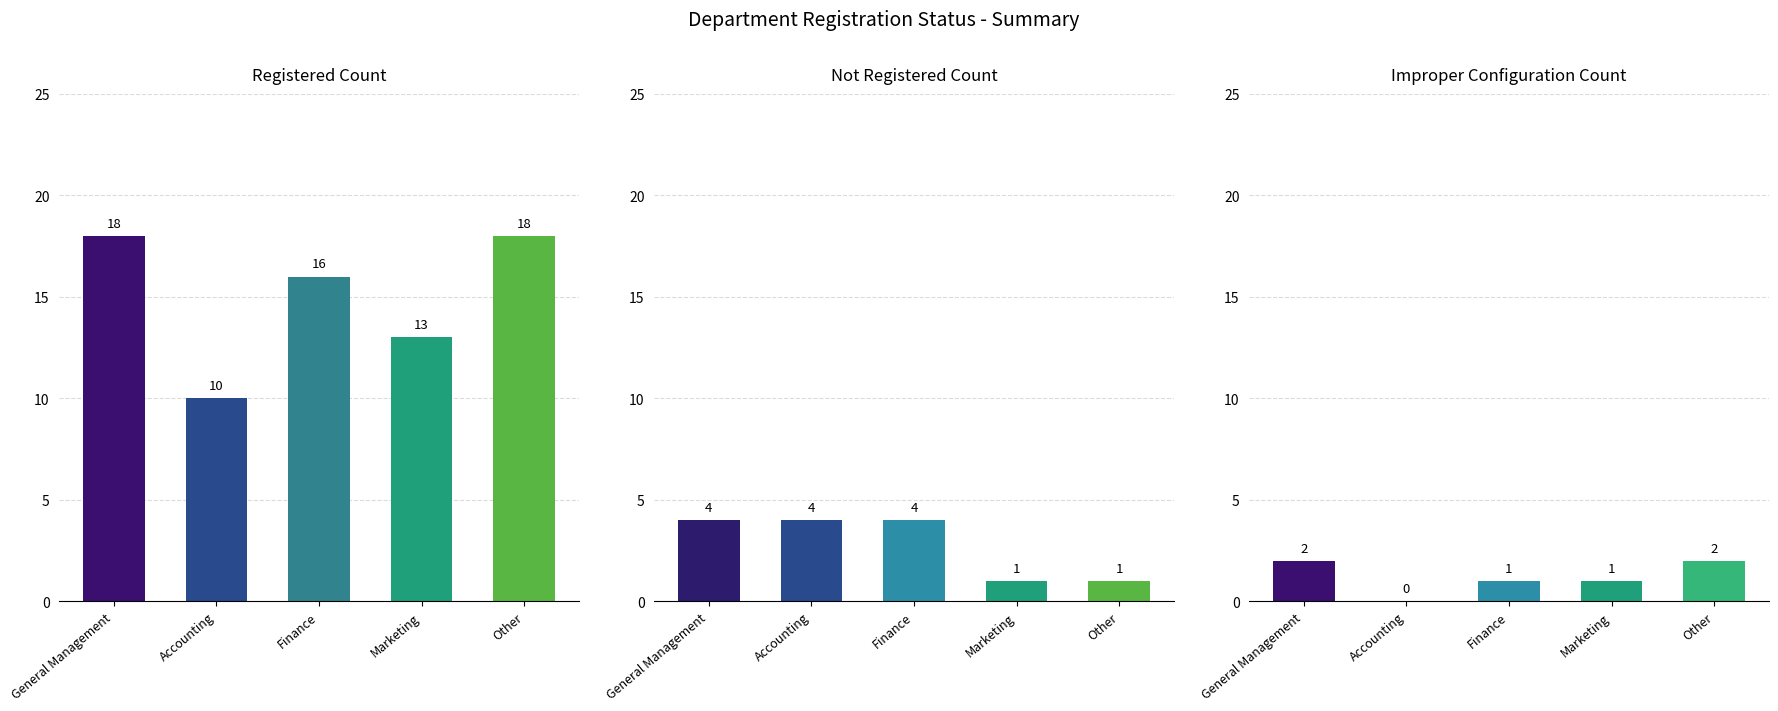

Rank the series at Accounting from lowest to highest value.

Improper Configuration, Not Registered, Registered